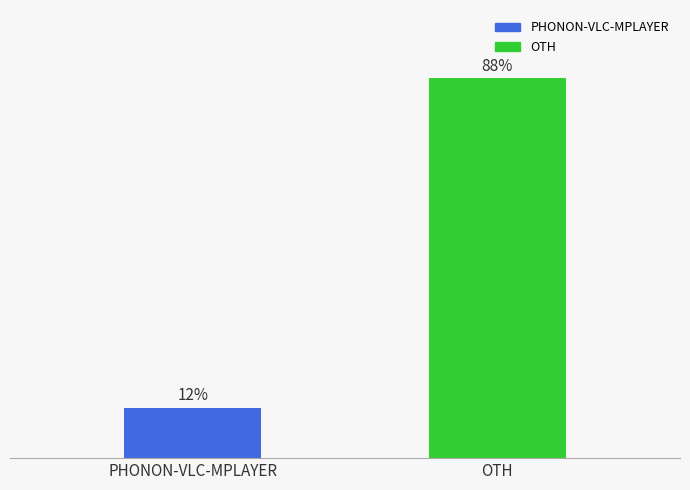

What is the label of the 1st bar from the left?

PHONON-VLC-MPLAYER